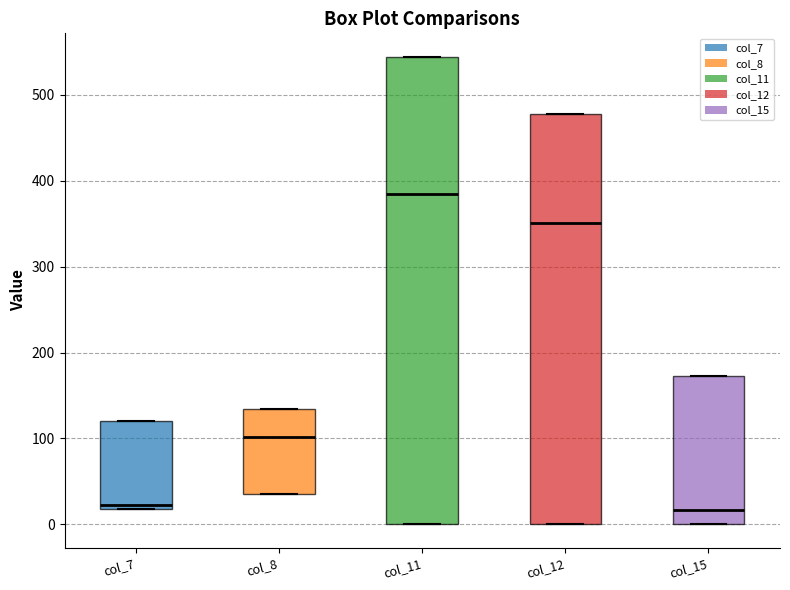

Comparing the boxes themselves (not the whiskers), which one is the tallest?

col_11